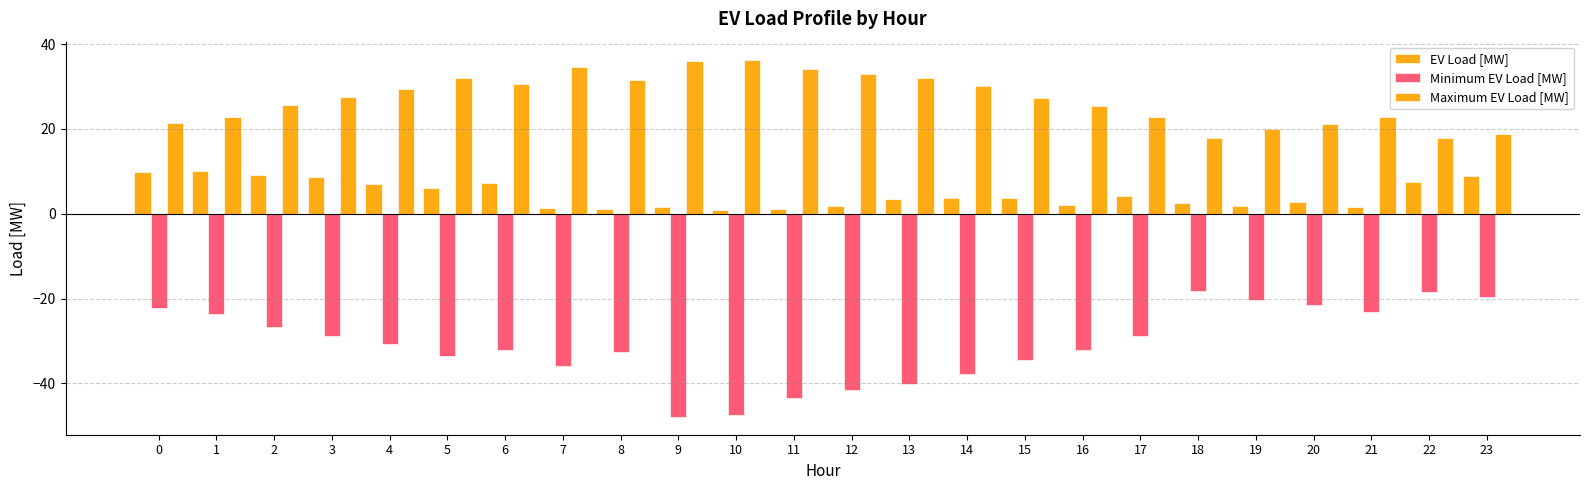

Which series has the largest range (max minus min)?

Minimum EV Load [MW]